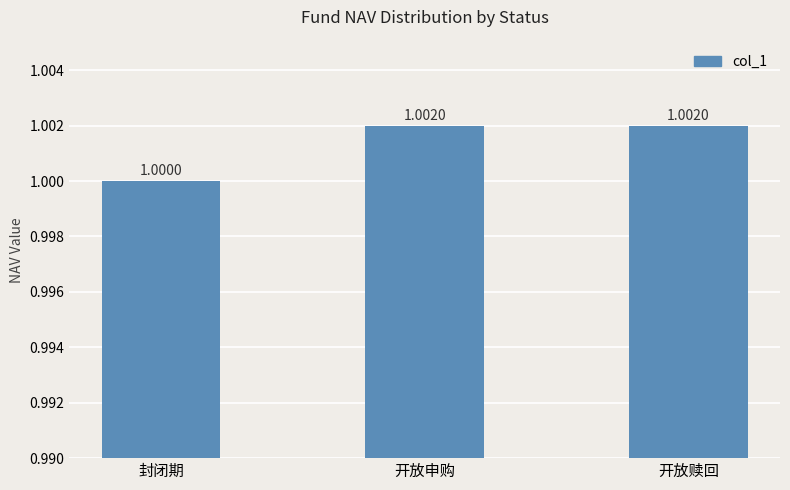

What is the smallest value displayed?

1.0